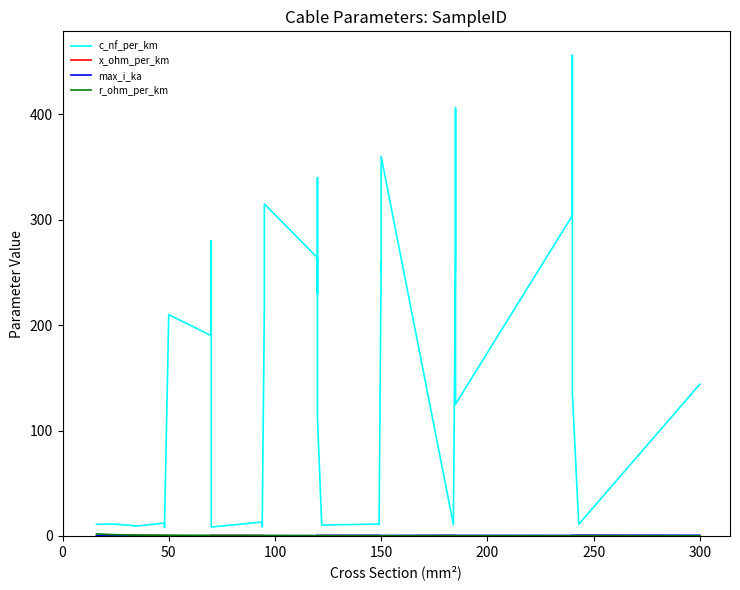

True or false: r_ohm_per_km has a value of 0.8 at 100.

True